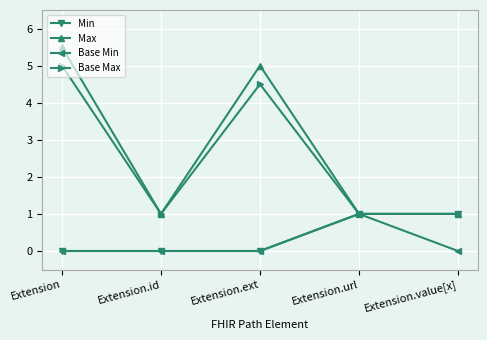

What position from the left is Extension.ext?

3